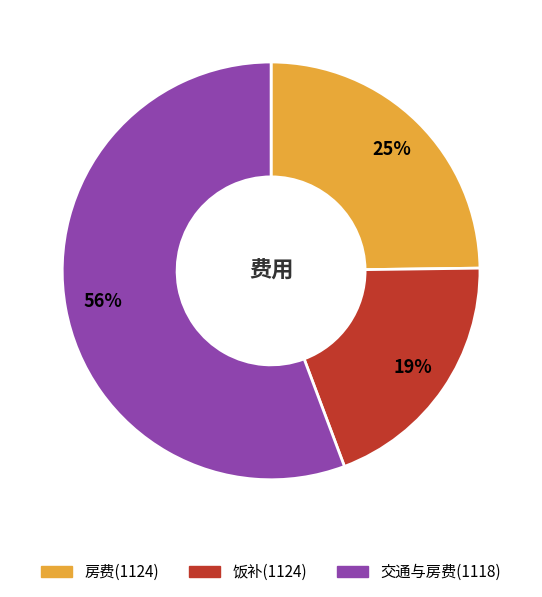

Is the sum of 房费(1124) and 交通与房费(1118) greater than half?

Yes